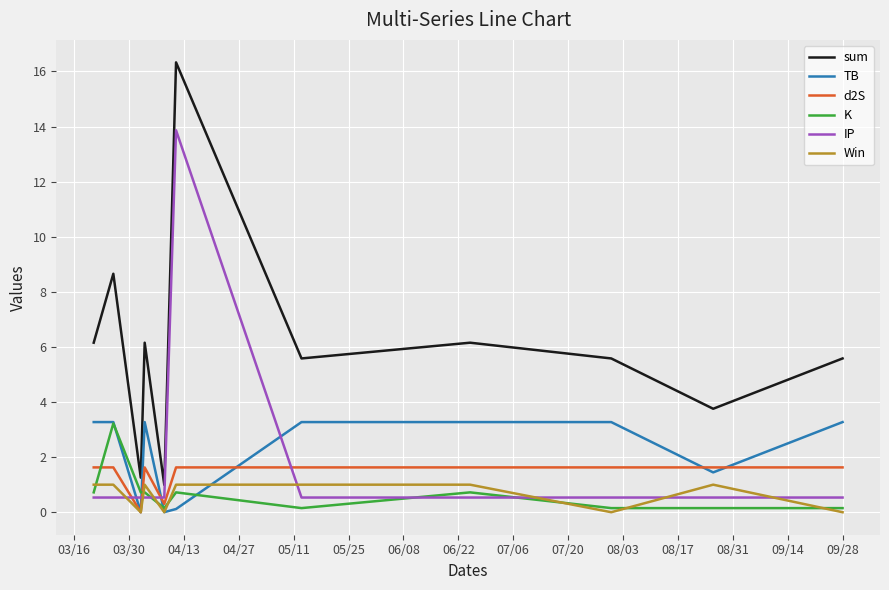

Which series has the largest total across all categories?

sum